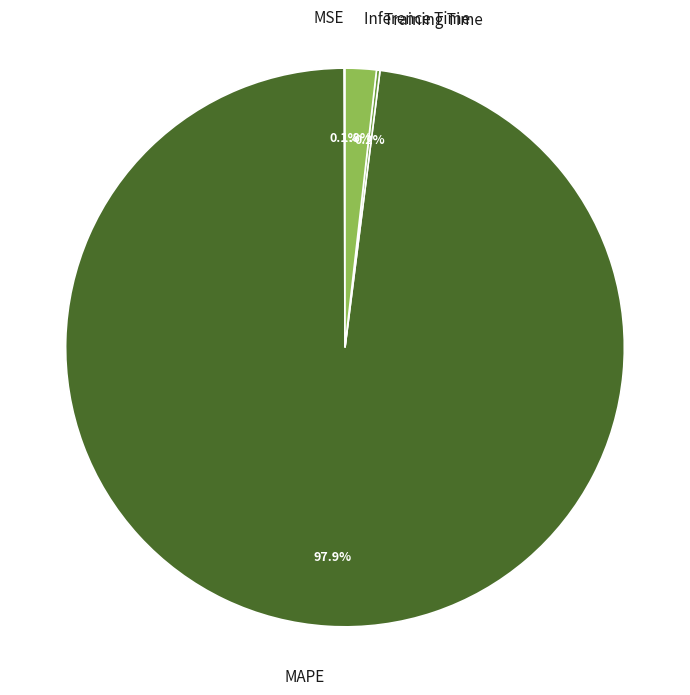

What is the largest slice in the pie chart?

MAPE